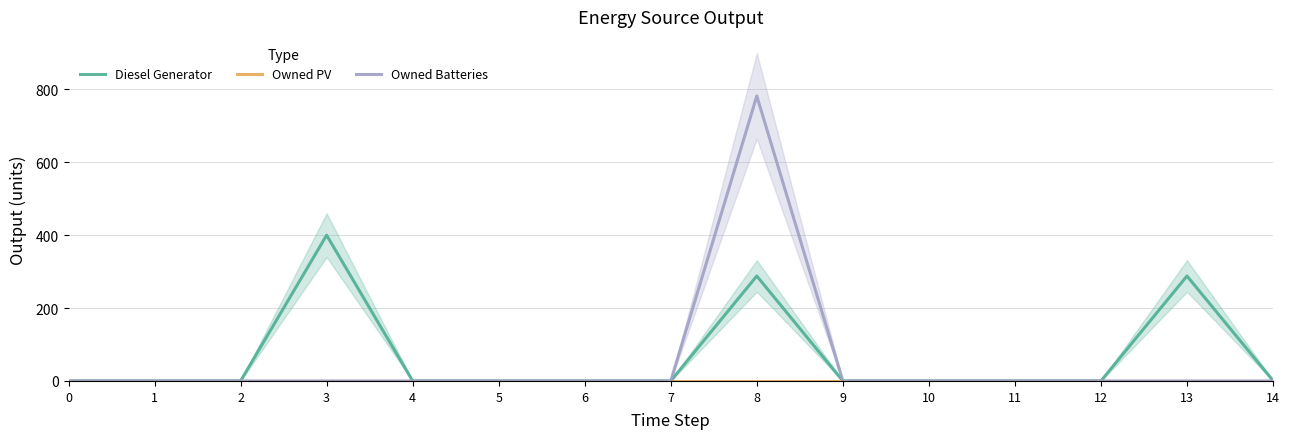

How many values in Owned Batteries are above zero?

1